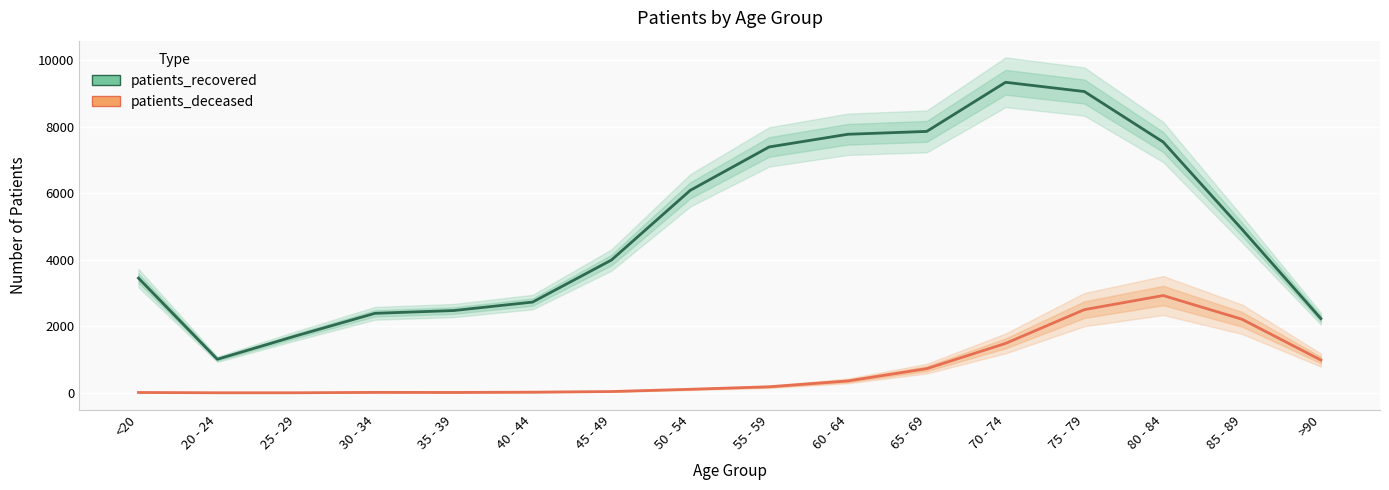

What is the difference between the maximum and second lowest values in the patients_recovered series?

7628